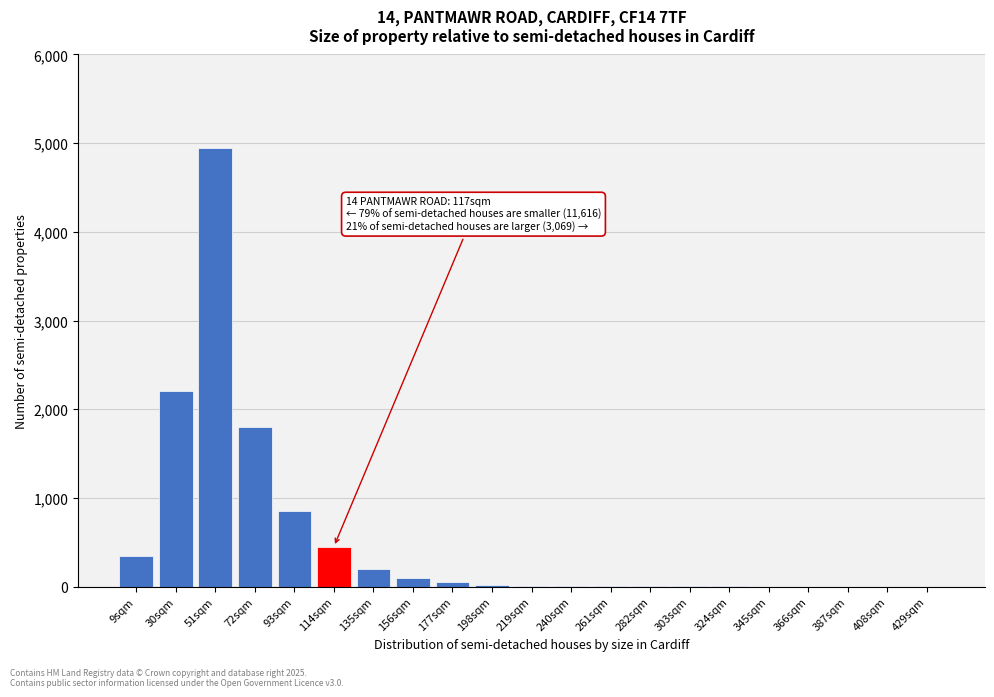

Where is the data nearest to the value 2475?

30sqm